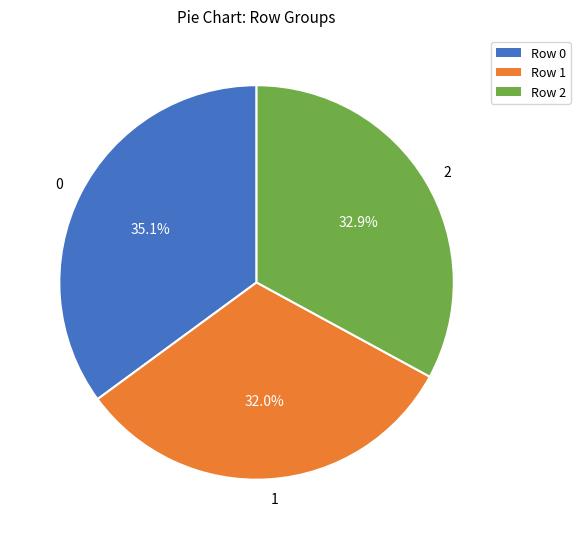

Is the sum of 2 and 1 greater than half?

Yes